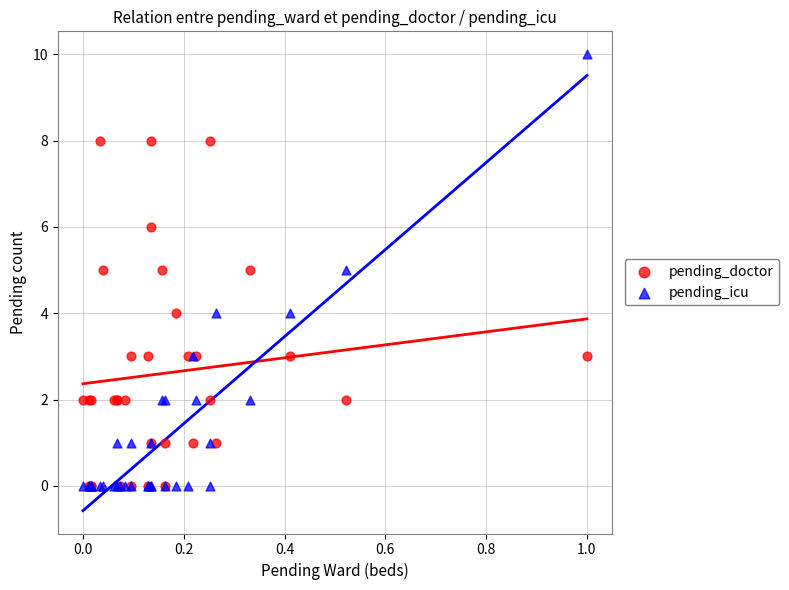

Which series has the largest Y range (max minus min)?

pending_icu